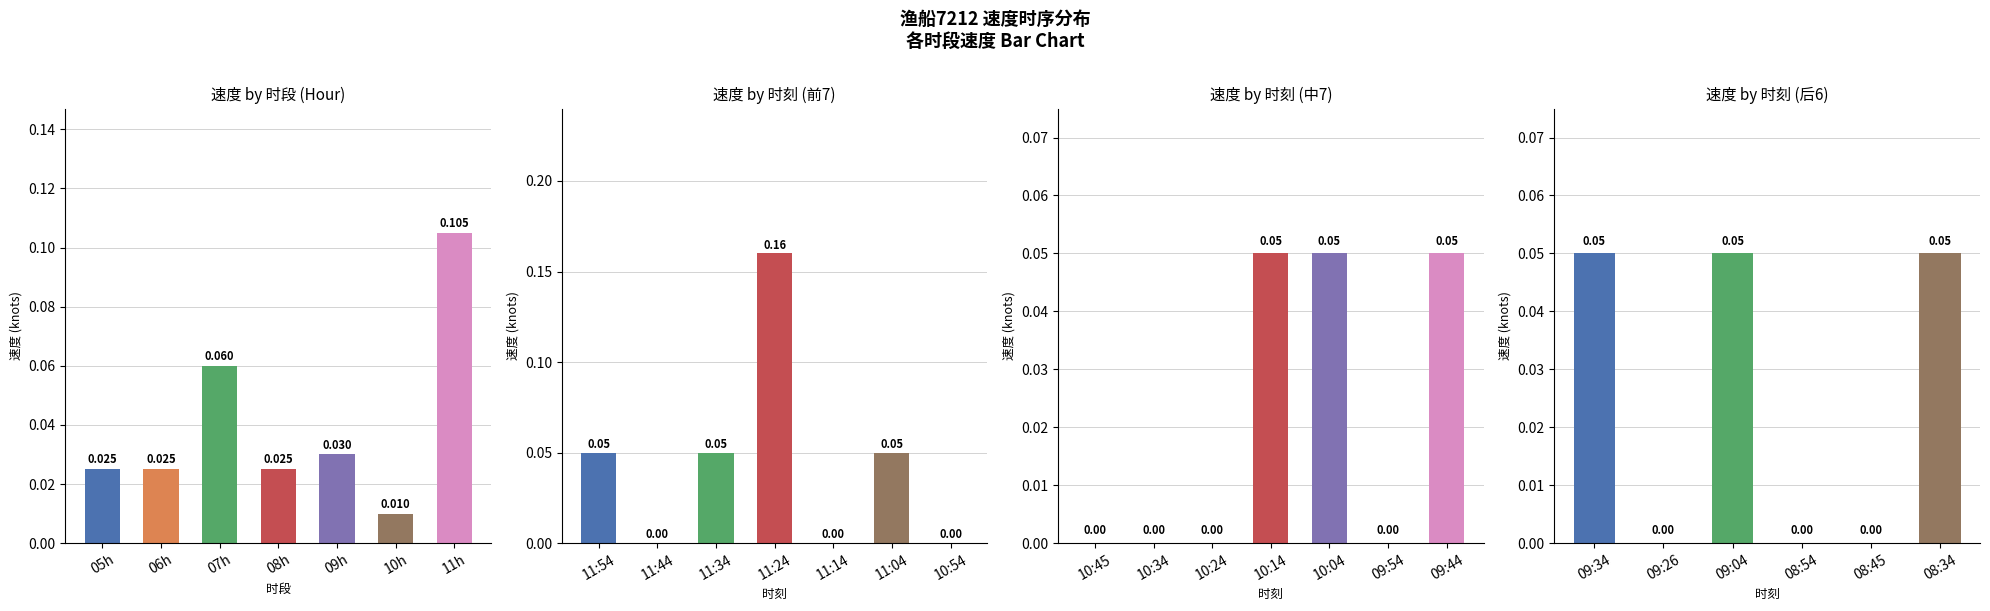

Rank the categories by value from highest to lowest.

11:24, 11:54, 11:34, 11:04, 10:14, 10:04, 09:44, 09:34, 09:04, 08:34, 11:44, 11:14, 10:54, 10:45, 10:34, 10:24, 09:54, 09:26, 08:54, 08:45